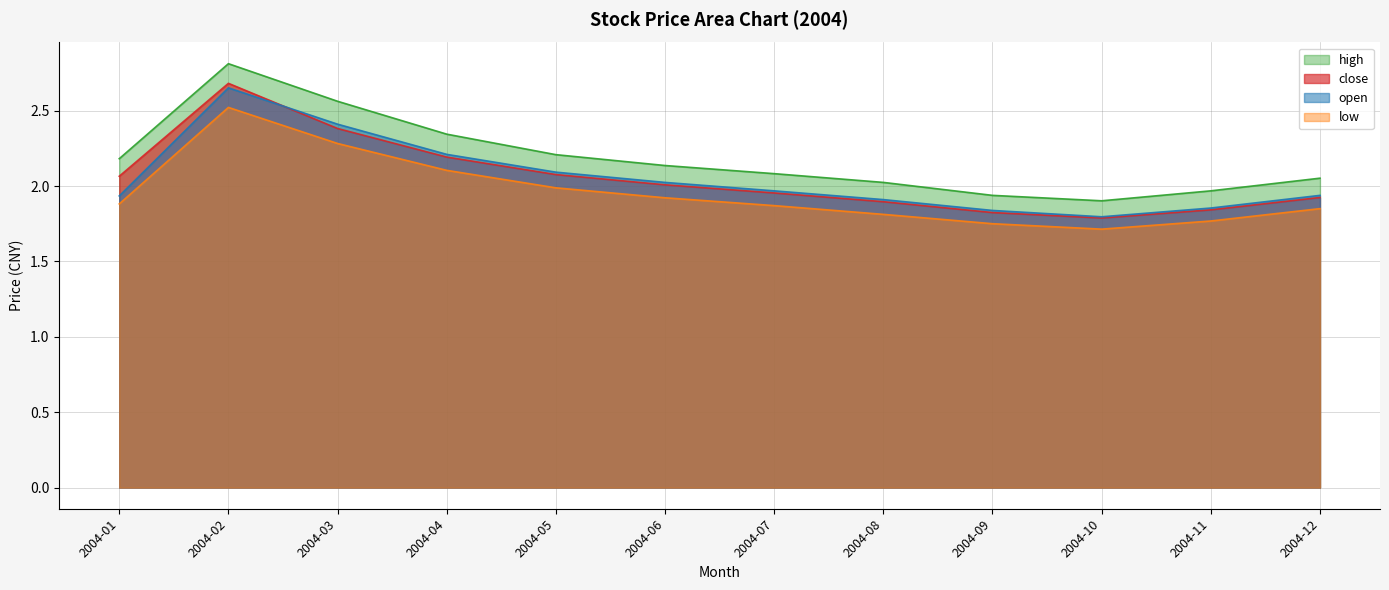

True or false: high has a value of 2.3 at 2004-04.

True